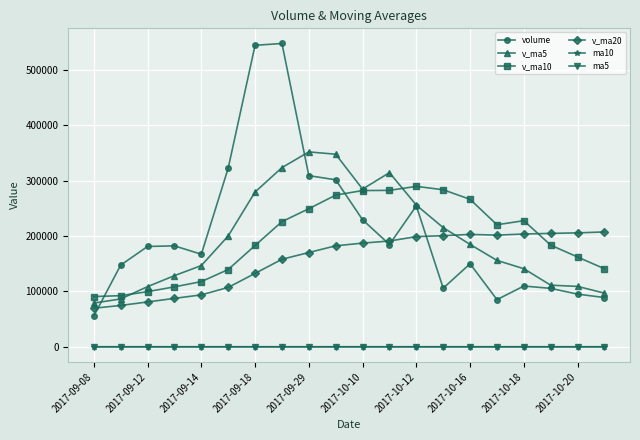

Which series has the widest spread of values?

volume